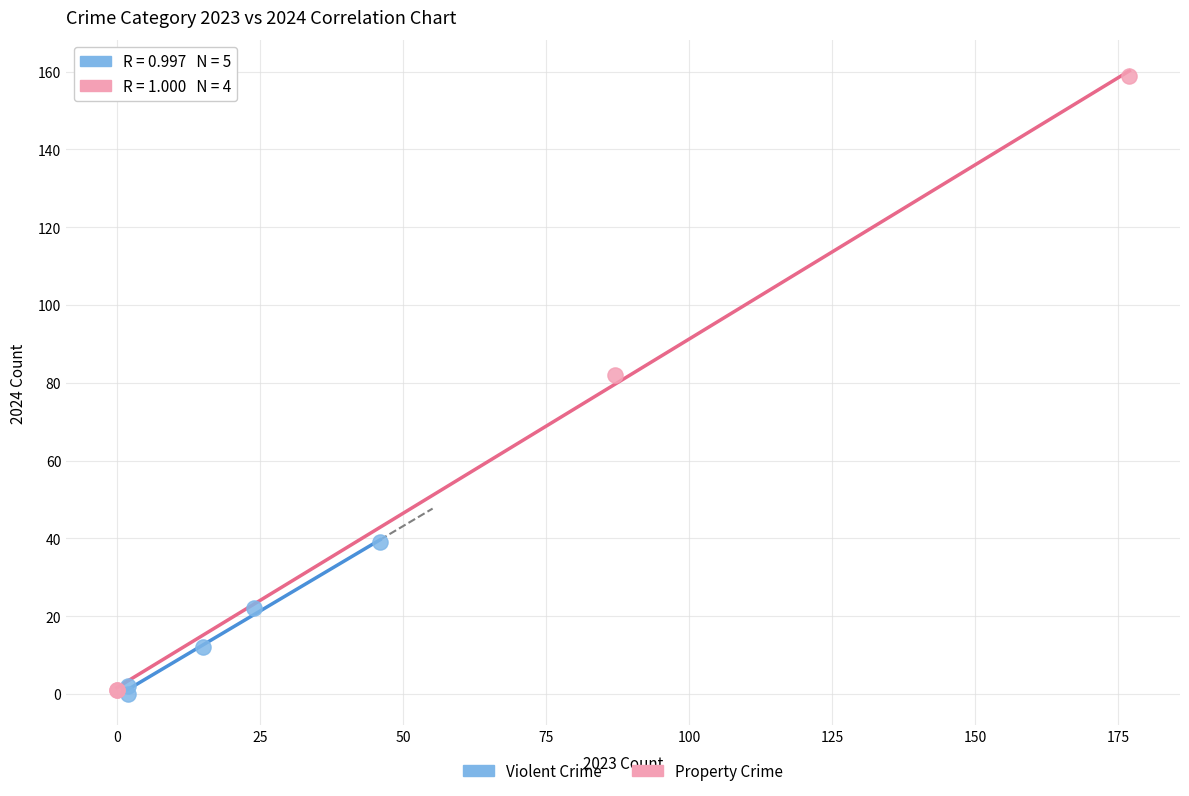

Which series contains the highest Y value?

Property Crime